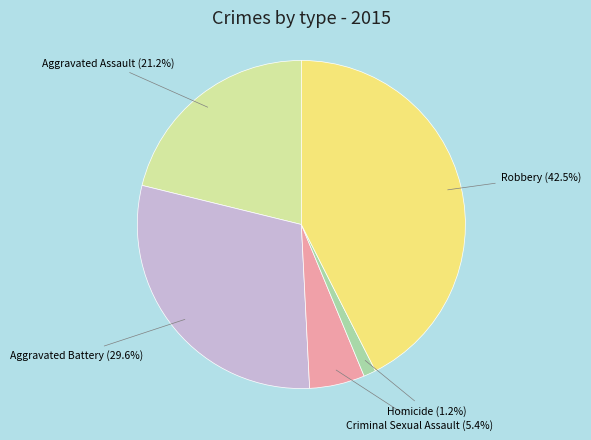

Does any single category account for the majority?

No